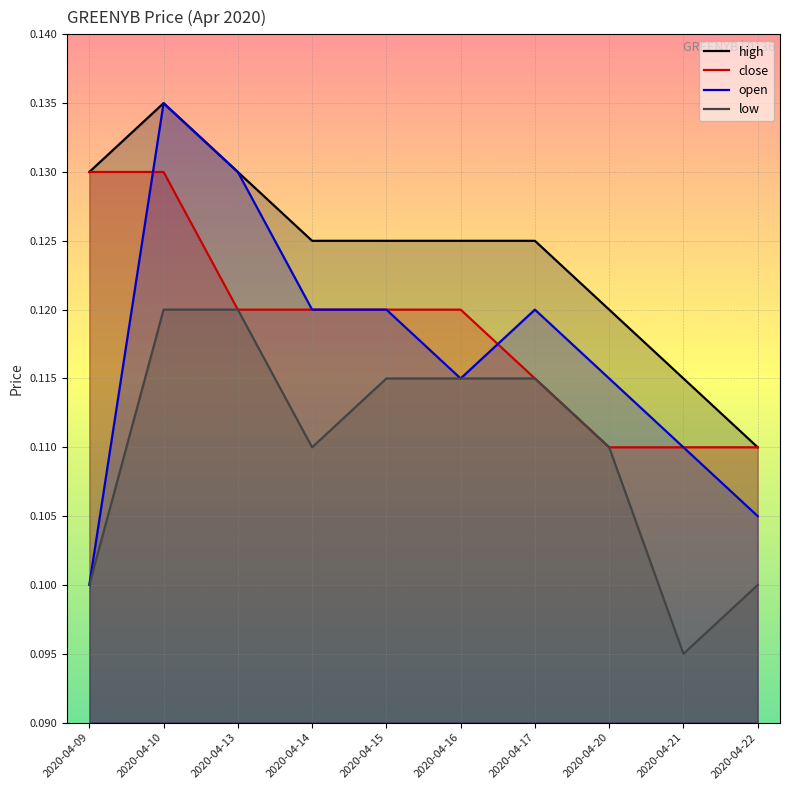

The value of high at 2020-04-17 is 0.1. True or false?

True